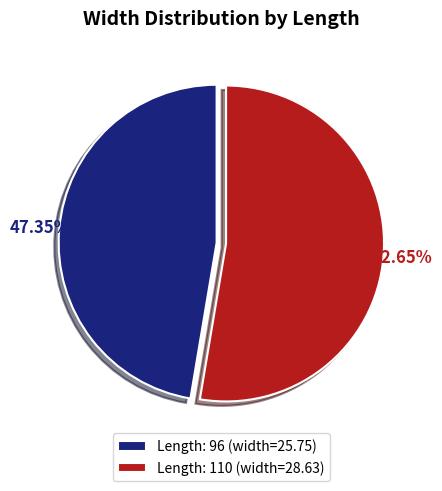

What is the majority slice?

Length: 110 (width=28.63)